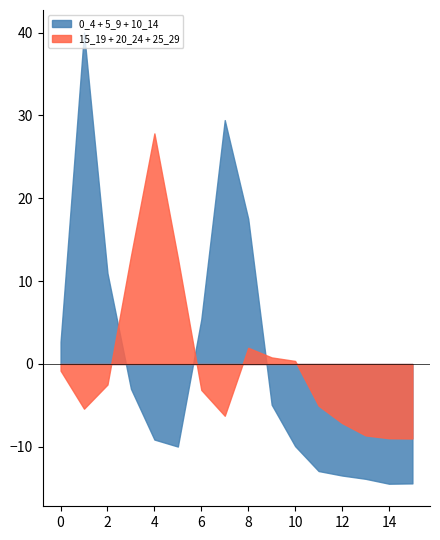

After their last crossing, which series has the higher values: 20_24 or 15_19?

15_19